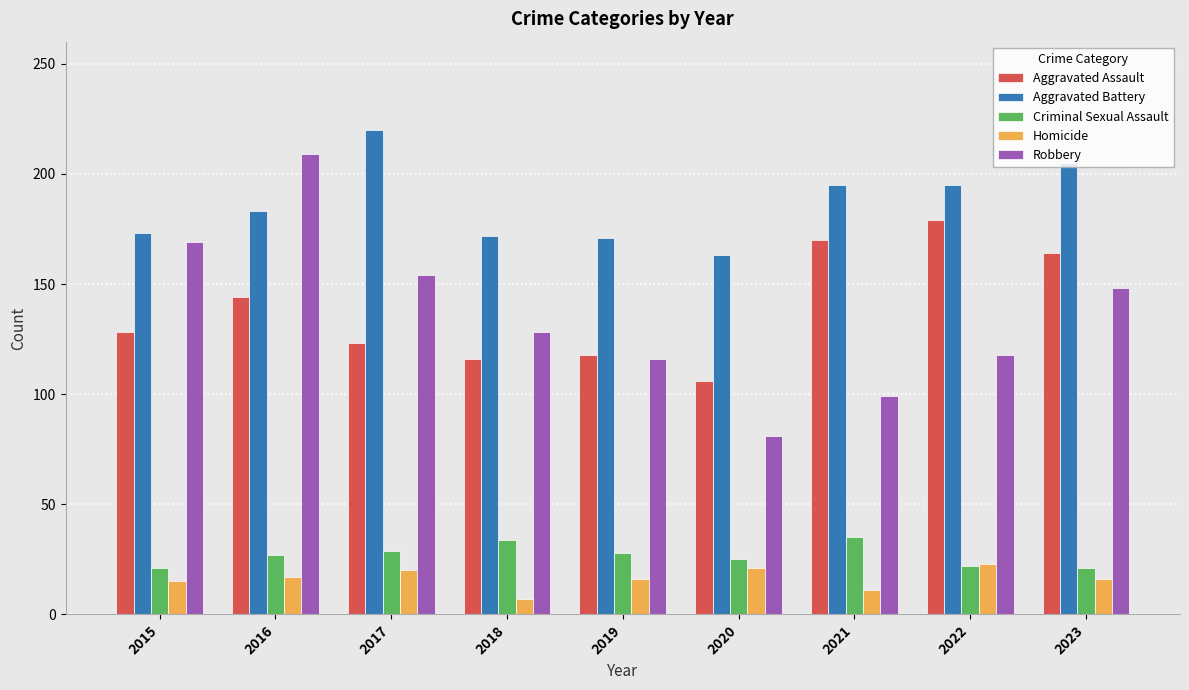

What are all the series names shown in the legend?

Aggravated Assault, Aggravated Battery, Criminal Sexual Assault, Homicide, Robbery